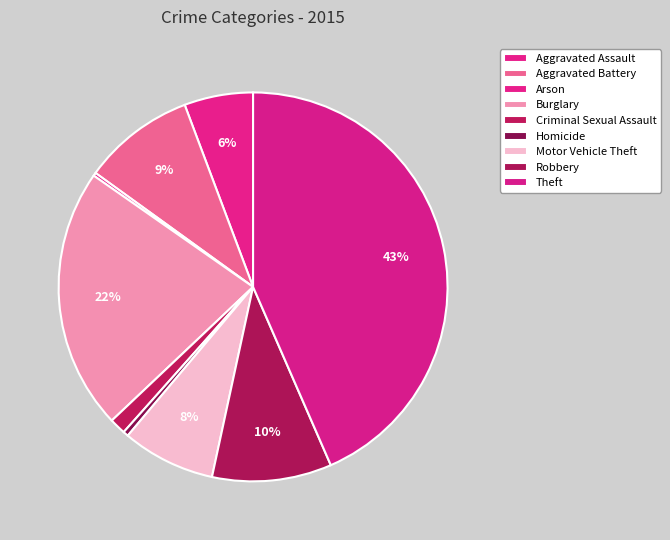

Approximately how many times larger is the value at Aggravated Assault compared to Arson?

21.6